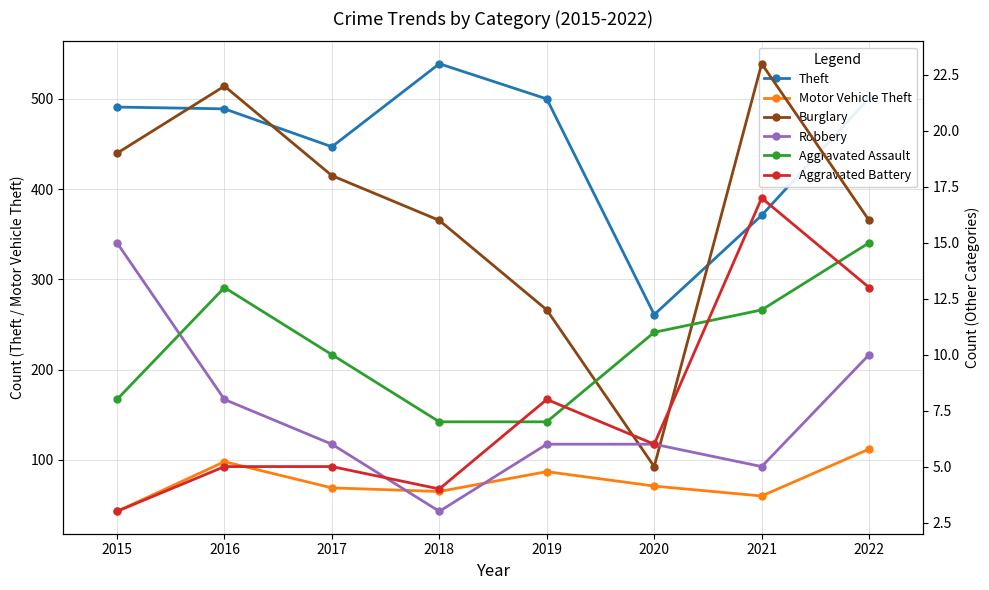

What is the value of the Theft point at the 2nd from the left?

489